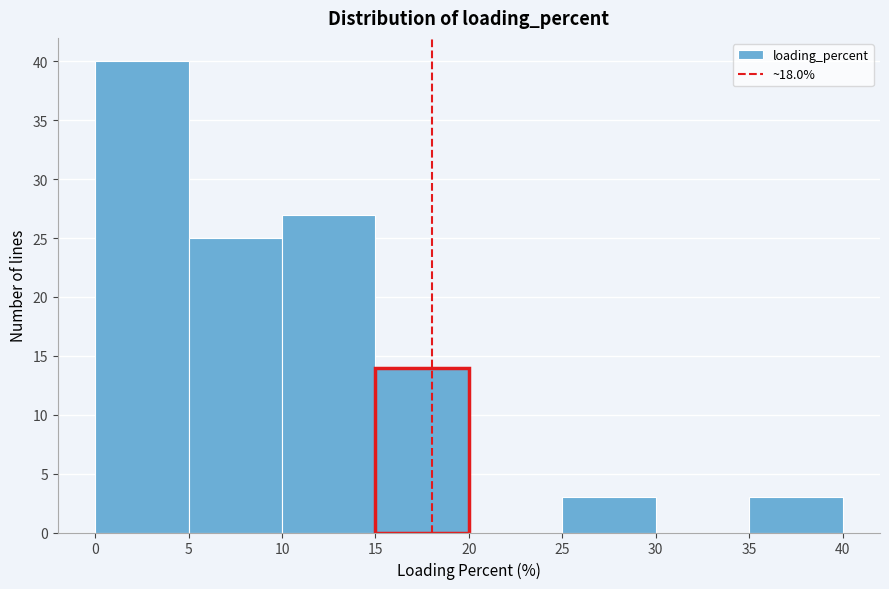

Over which range of the x-axis is the bar tallest?

0 to 5